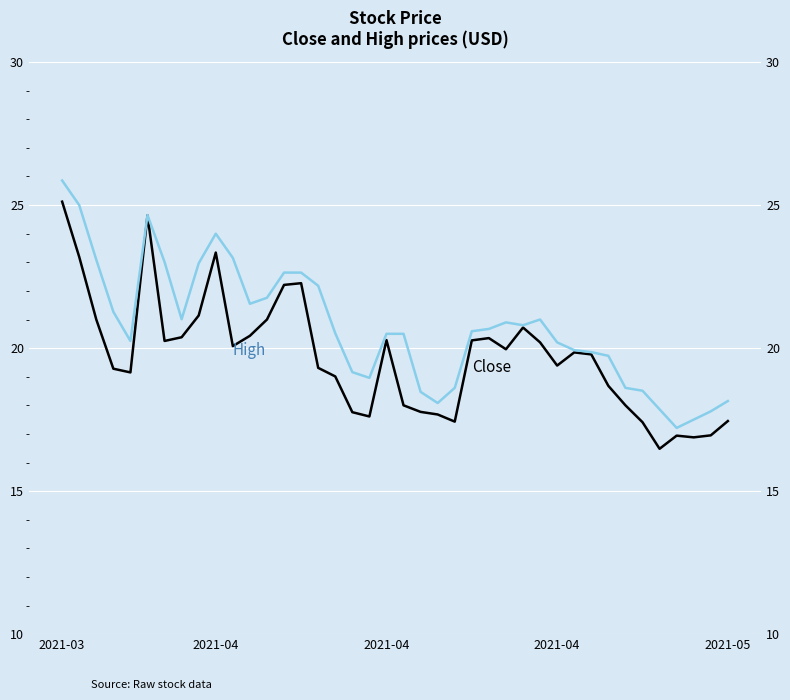

Between 11 and 18, which series saw the biggest shift?

close